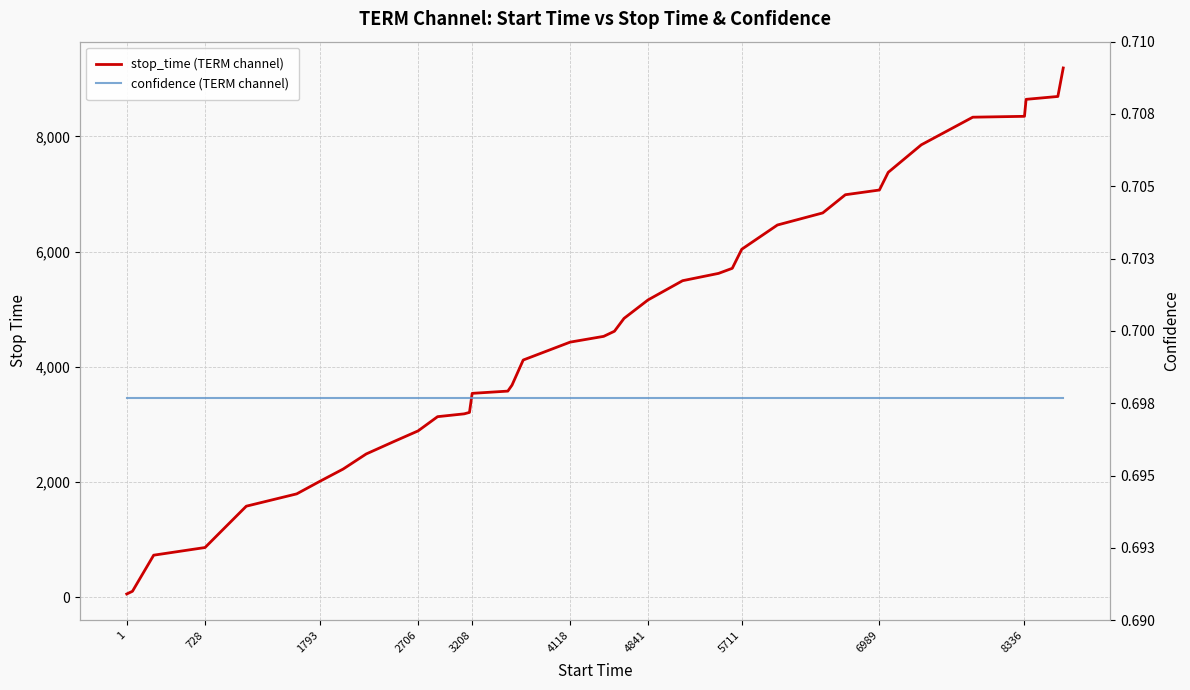

Rank the series at 2706 from highest to lowest value.

stop_time (TERM channel), confidence (TERM channel)